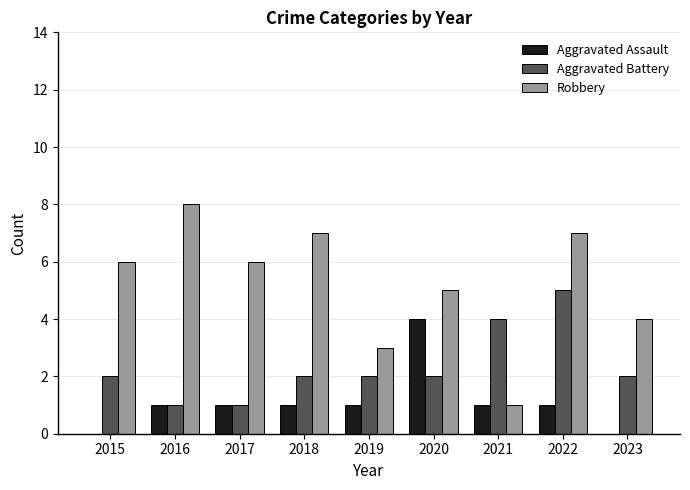

True or false: Aggravated Assault has a value of -2 at 2023.

False